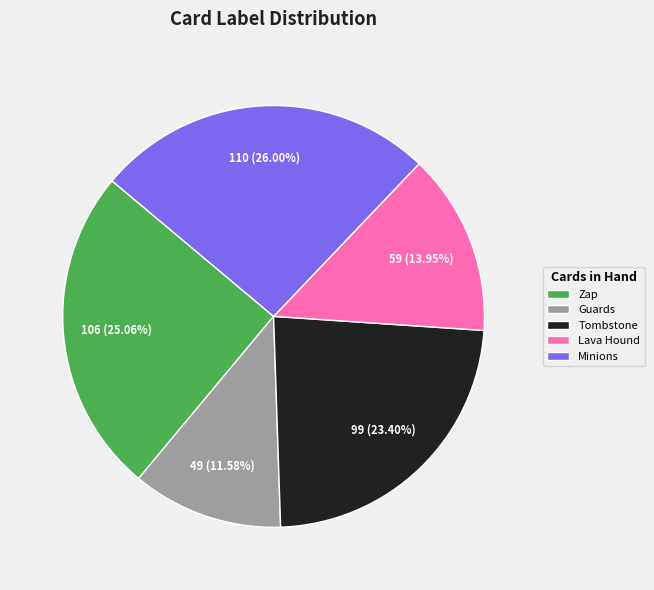

Does Minions represent more than half of the total?

No